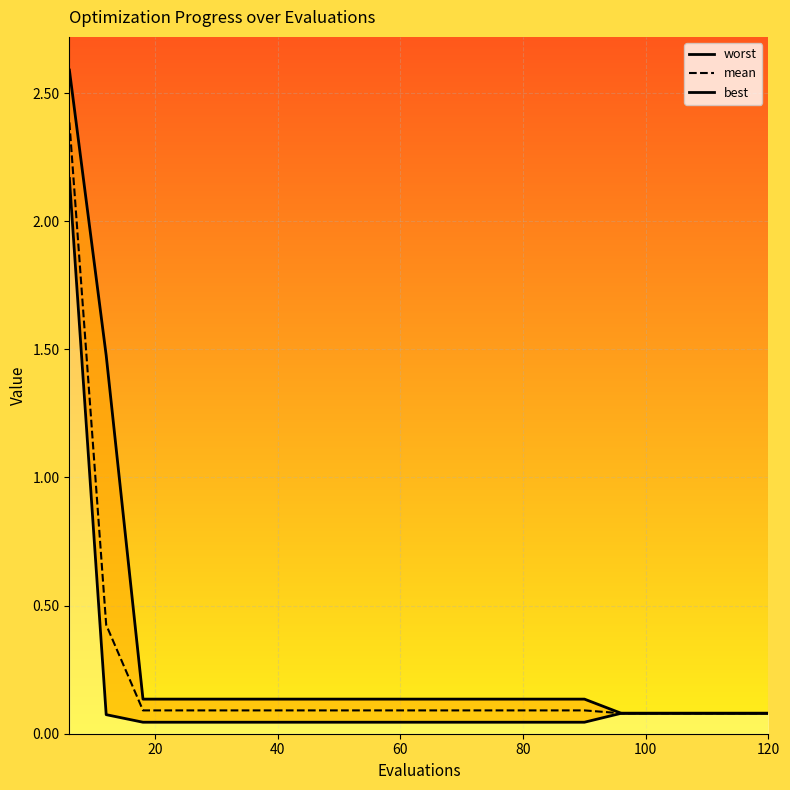

What is the highest value of the best_line series?

2.2